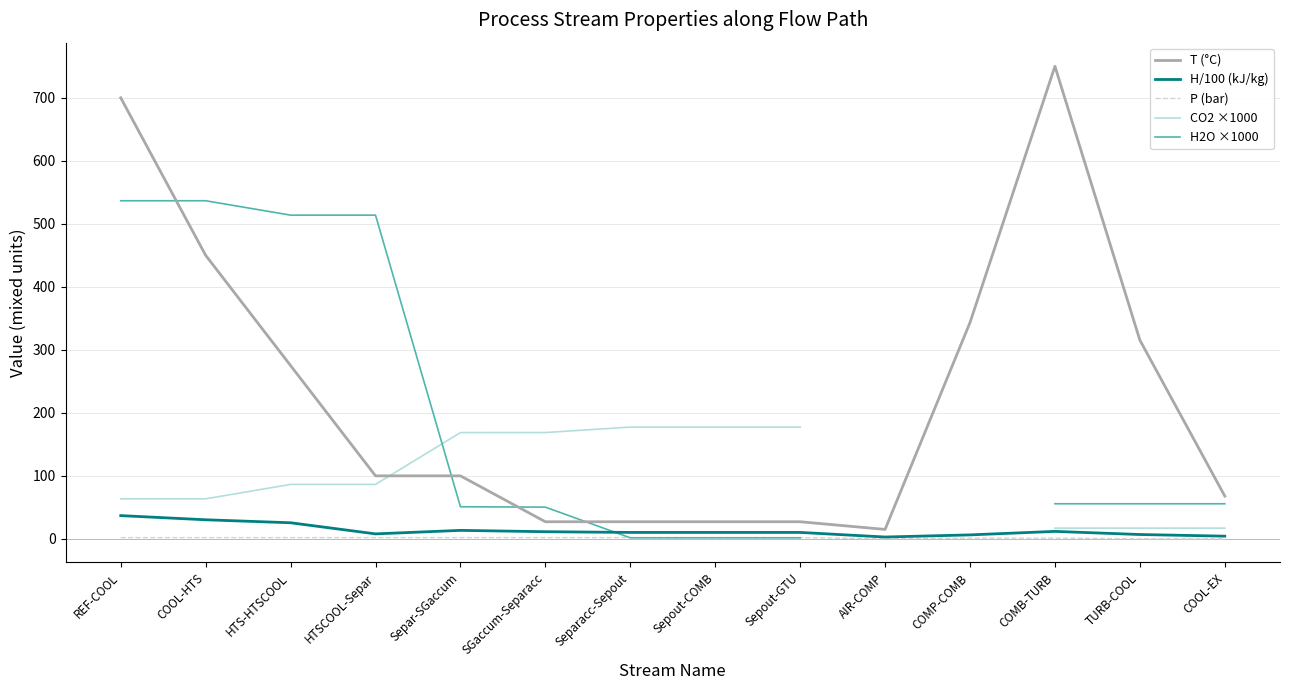

What is the difference between the highest and lowest values at COOL-HTS?

534.6